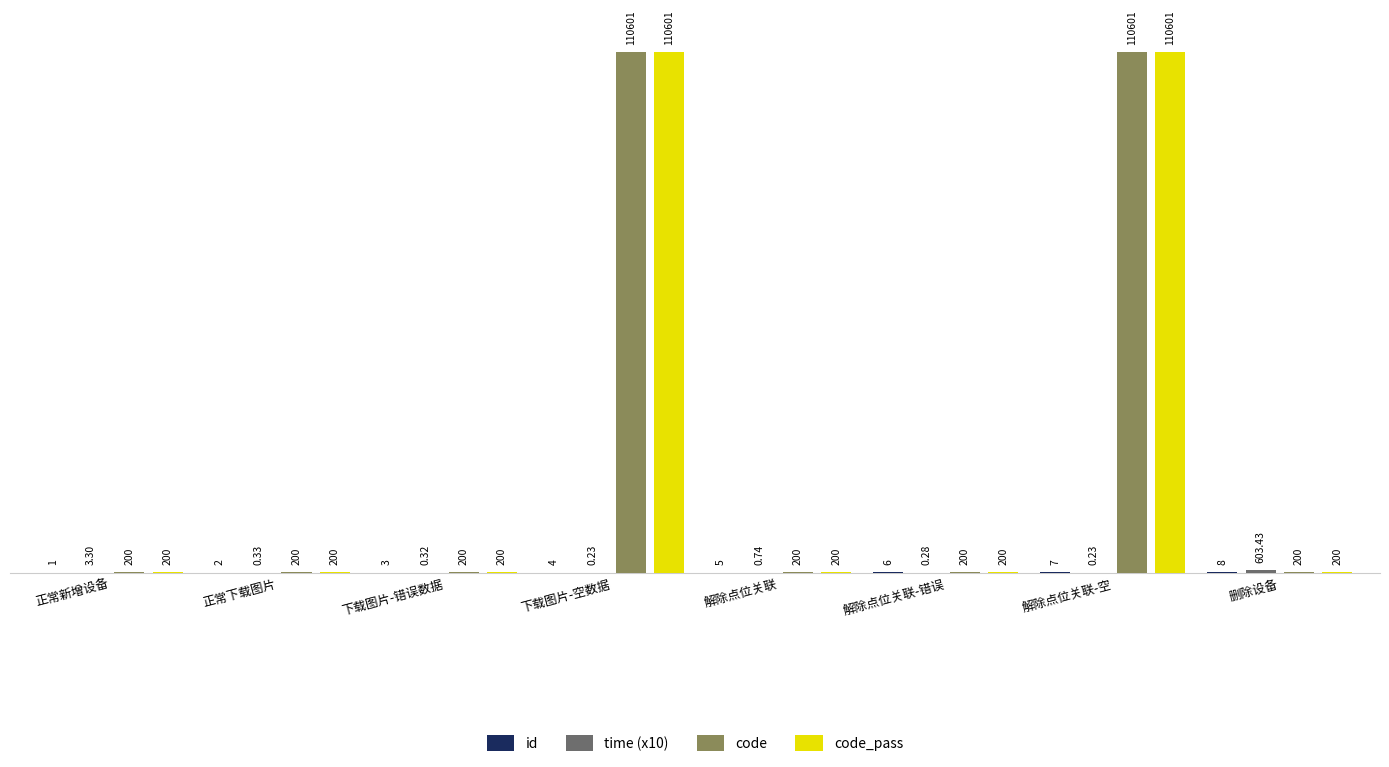

At which category is the sum across all series the highest?

解除点位关联-空